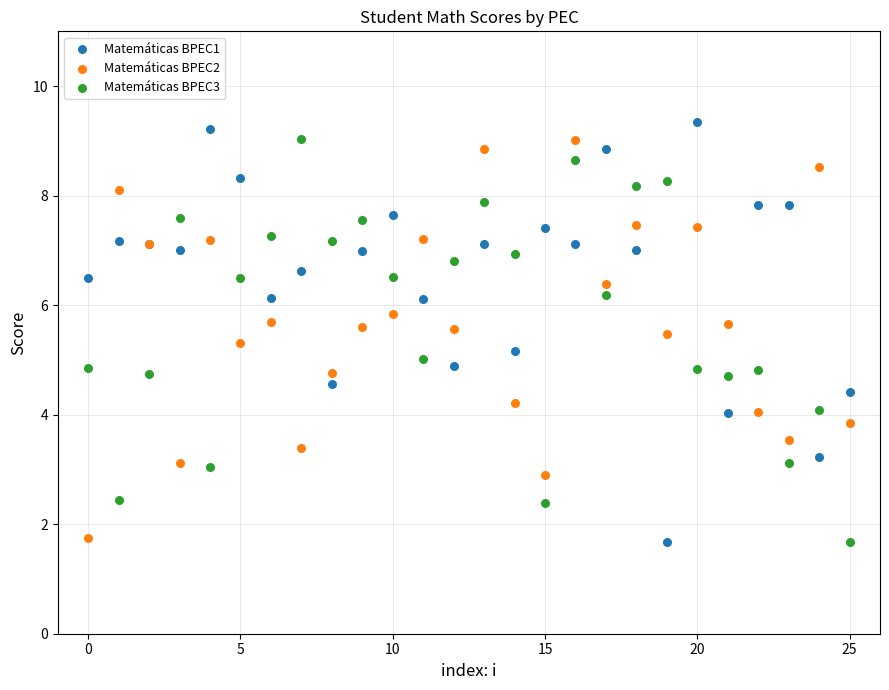

What are all the series names shown in the legend?

Matemáticas BPEC1, Matemáticas BPEC2, Matemáticas BPEC3